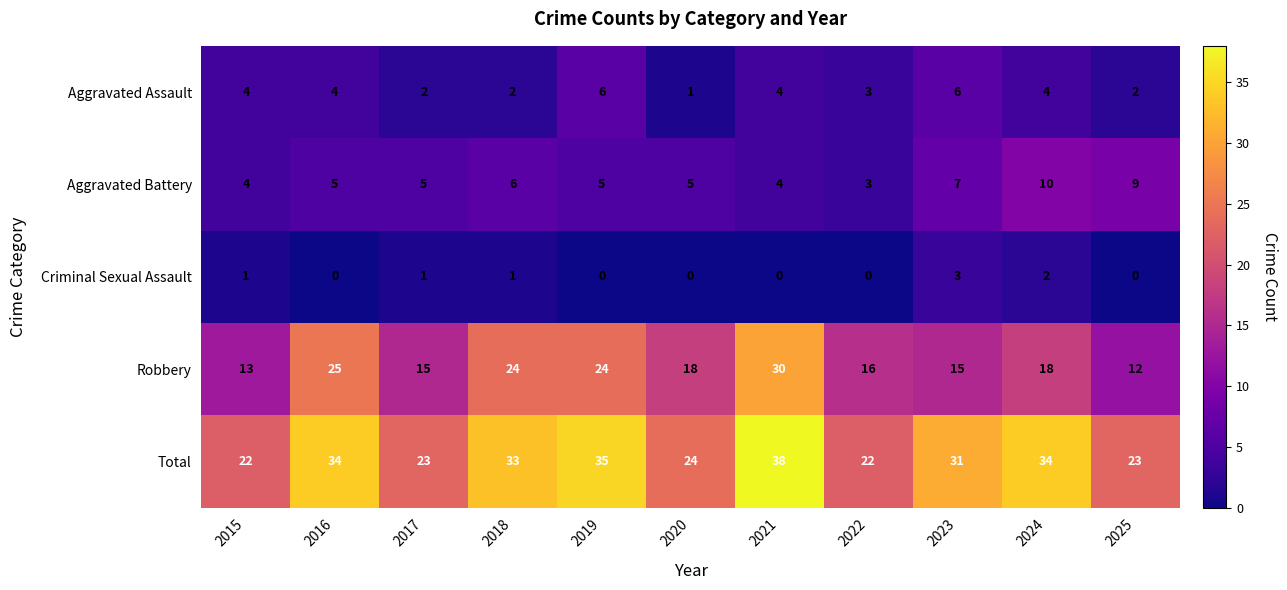

The Aggravated Assault series shows 6 at 2024. True or false?

False